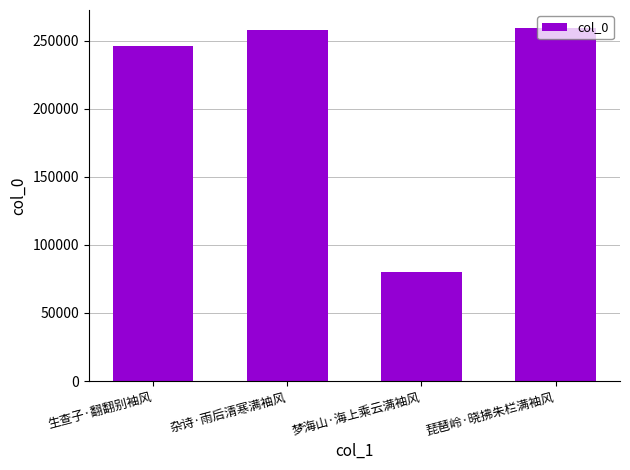

Reading left to right, transcribe all the data shown in this chart.

生查子·翻翻别袖风=245923	杂诗·雨后清寒满袖风=258122	梦海山·海上乘云满袖风=80276	琵琶岭·晓拂朱栏满袖风=259565